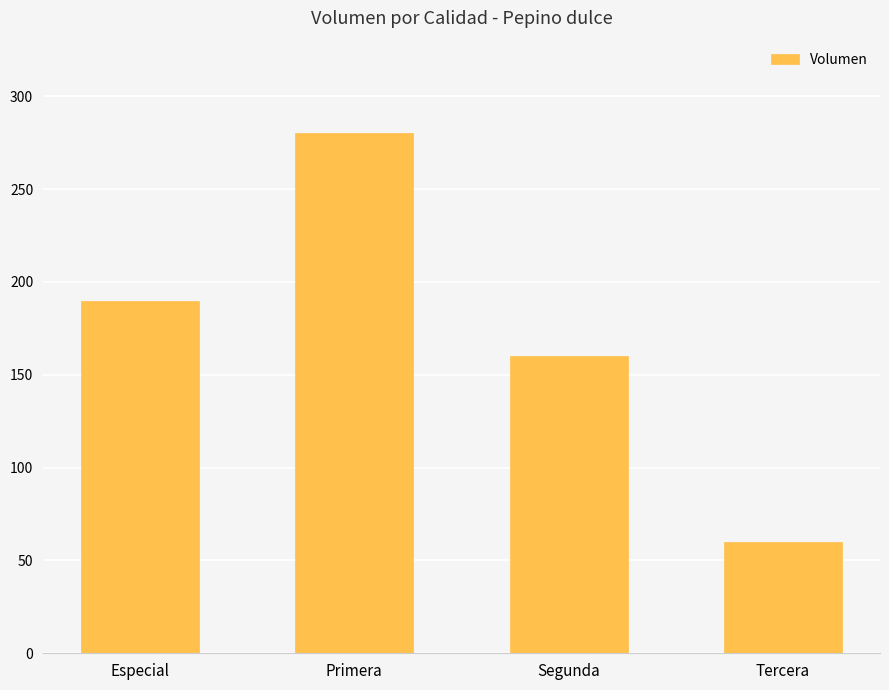

What is the sum of all values?

690